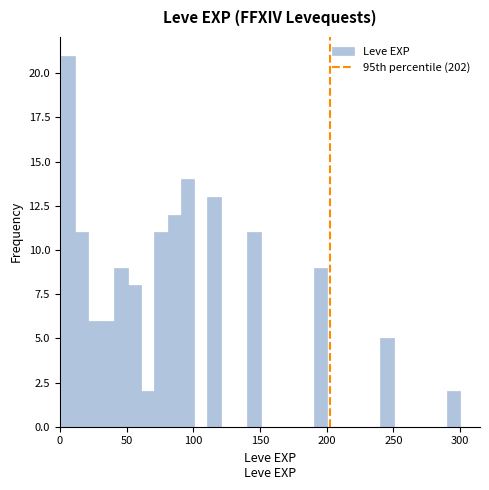

Around what value on the x-axis is the tallest bar? Give the approximate position of its centre, as read against the axis.

5